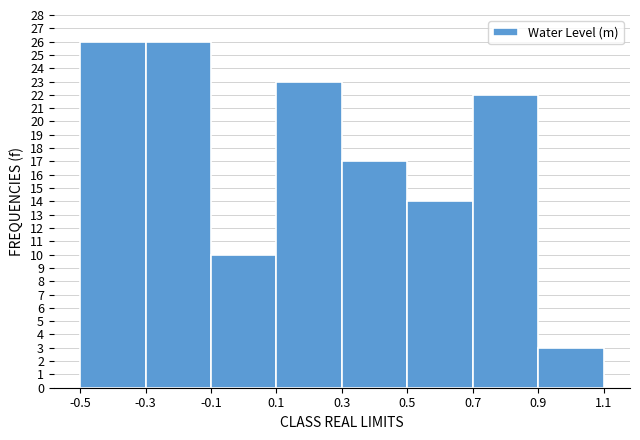

What is the height of the bar covering 0.7 to 0.9 on the x-axis? The values are not printed on the chart, so give them approximately, as read against the axis.

22